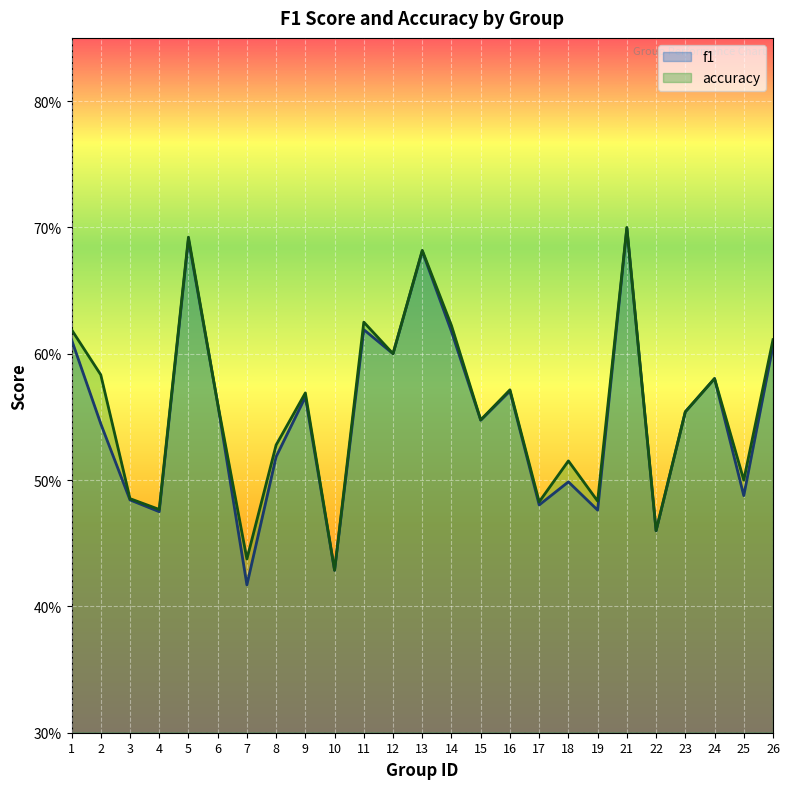

Reading left to right, extract all data points from this chart.

f1: 0.6	0.5	0.5	0.5	0.7	0.6	0.4	0.5	0.6	0.4	0.6	0.6	0.7	0.6	0.5	0.6	0.5	0.5	0.5	0.7	0.5	0.6	0.6	0.5	0.6
accuracy: 0.6	0.6	0.5	0.5	0.7	0.6	0.4	0.5	0.6	0.4	0.6	0.6	0.7	0.6	0.5	0.6	0.5	0.5	0.5	0.7	0.5	0.6	0.6	0.5	0.6